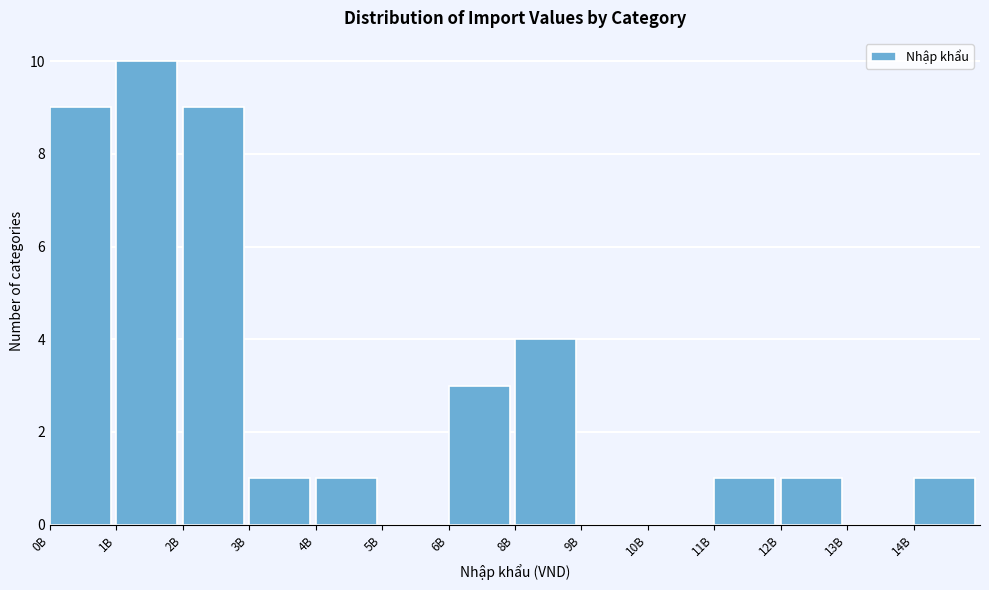

Reading left to right, transcribe all the data shown in this chart.

0B=9	1B=10	2B=9	3B=1	4B=1	5B=0	6B=3	8B=4	9B=0	10B=0	11B=1	12B=1	13B=0	14B=1